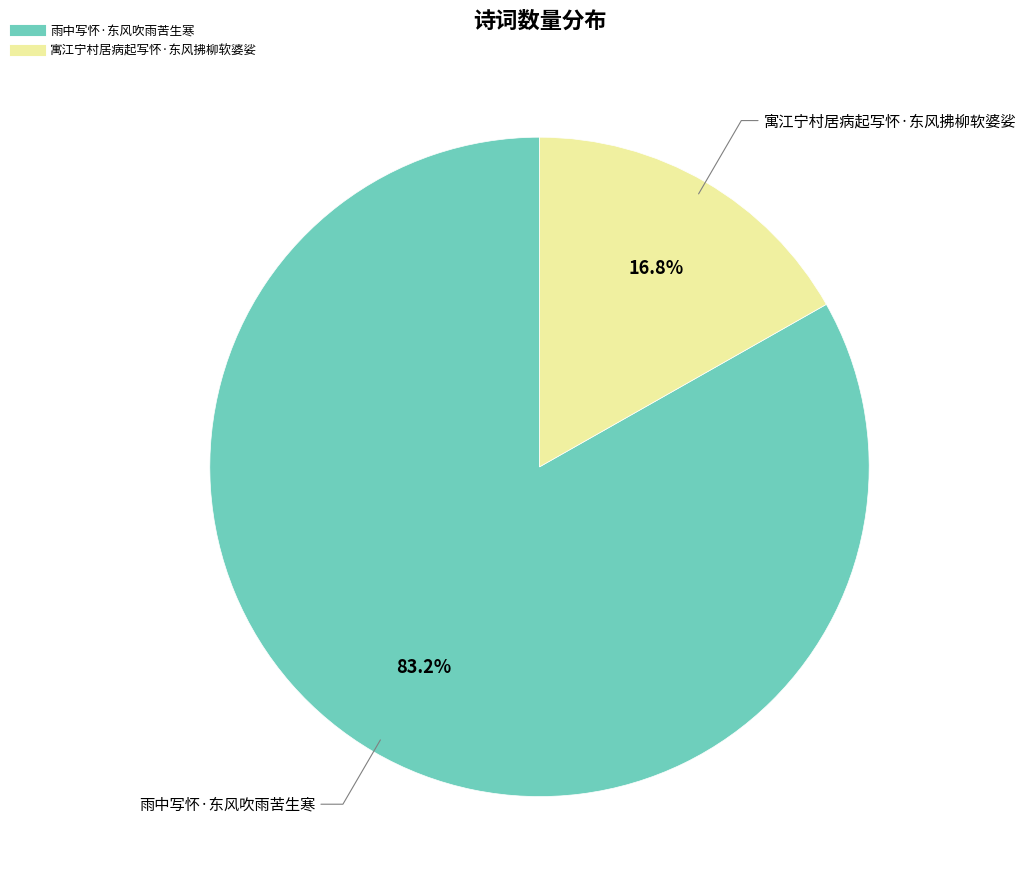

Combined, what portion of the pie is 雨中写怀·东风吹雨苦生寒 and 寓江宁村居病起写怀·东风拂柳软婆娑?

100.0%